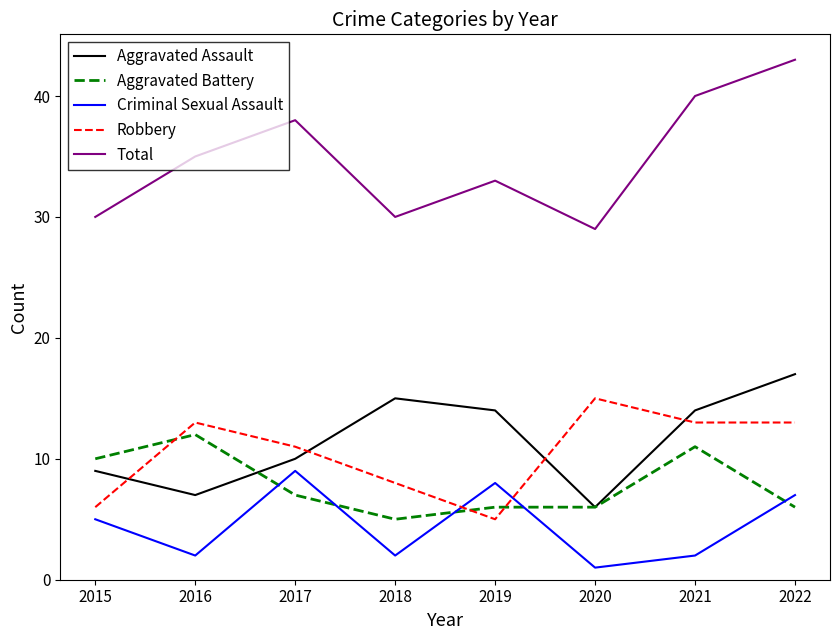

Which series has the widest spread of values?

Total